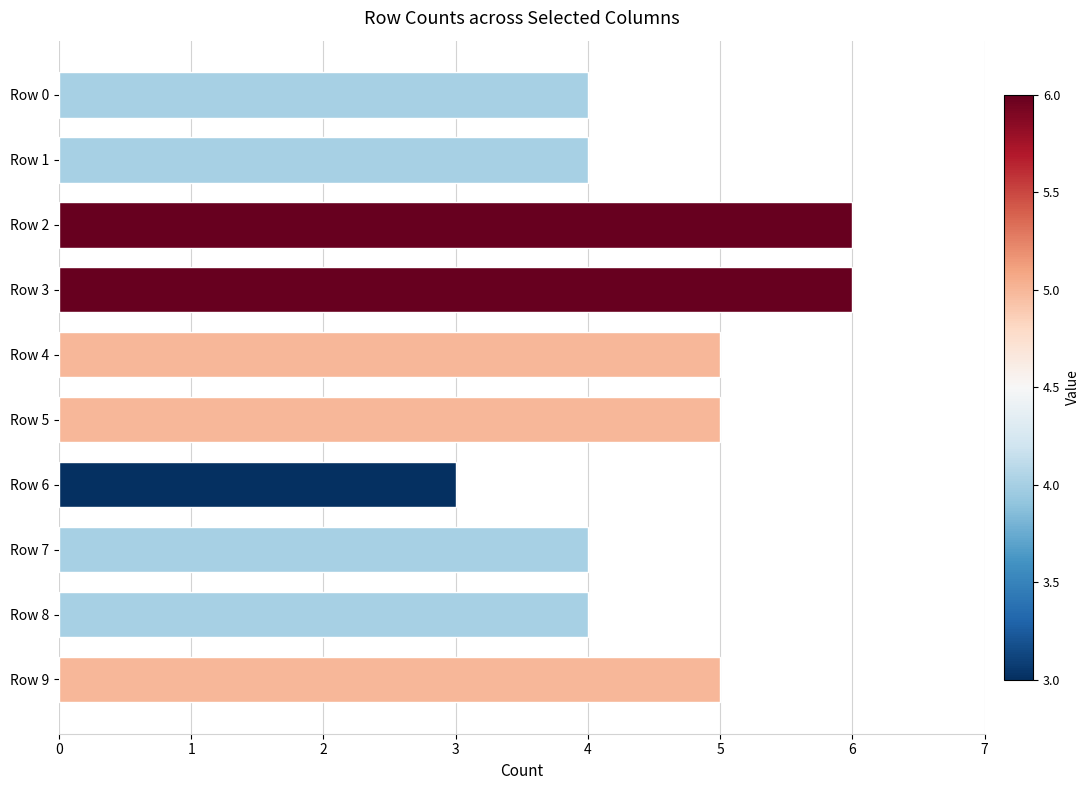

How many bars are there in total?

10